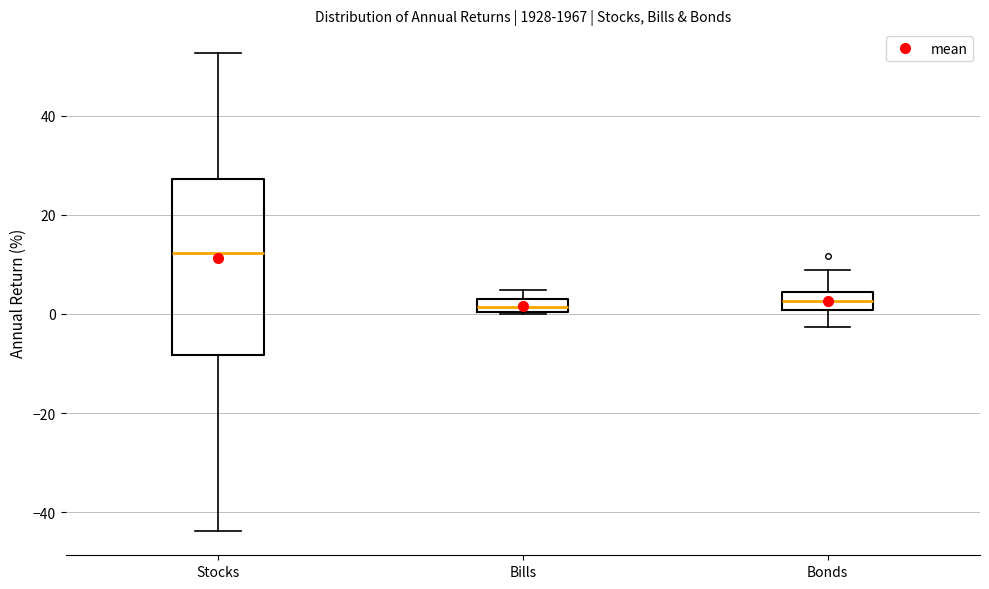

Comparing the boxes themselves (not the whiskers), which one is the tallest?

Stocks